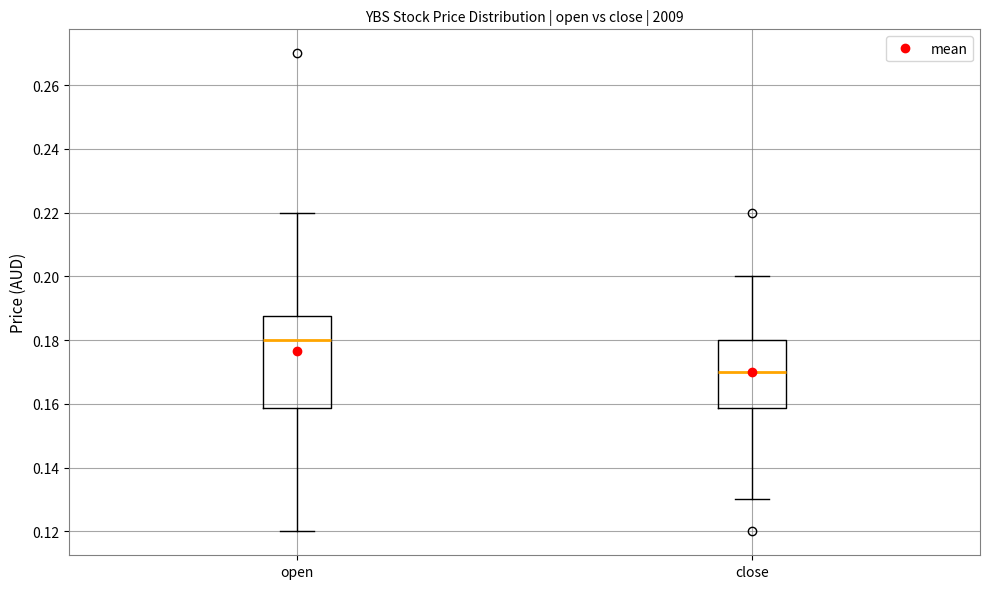

Reading left to right, read every box against the y-axis: the position of its median line, the range the box covers, and the ends of its whiskers. The values are not printed on the chart, so give them approximately, as read against the axis.

open: median 0.180, box 0.158 to 0.188, whiskers 0.120 to 0.220
close: median 0.170, box 0.158 to 0.180, whiskers 0.130 to 0.200